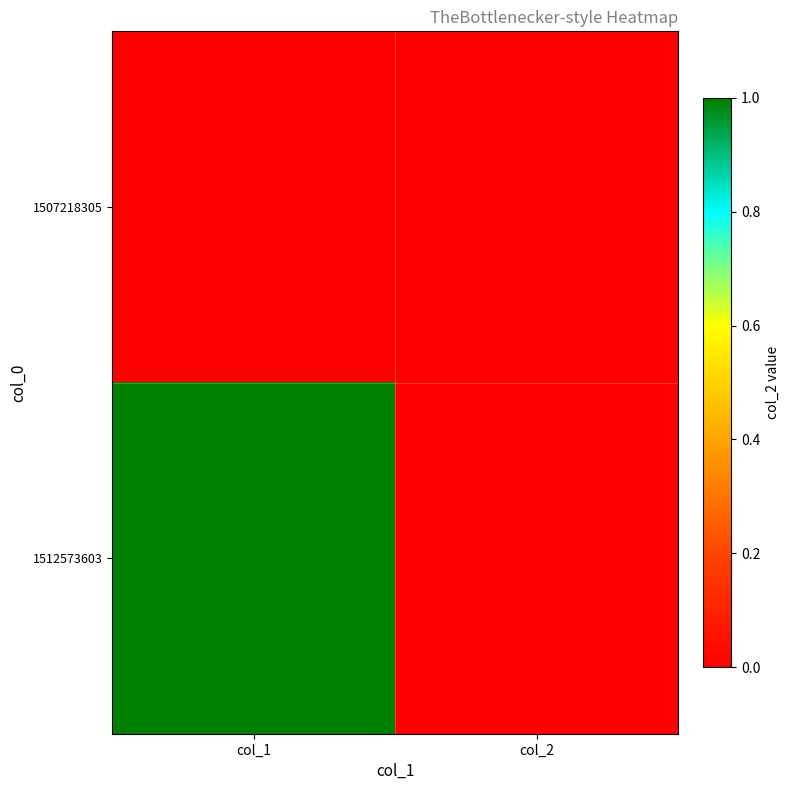

Reading right to left, transcribe all the data shown in this chart.

1507218305: col_2=0	col_1=0
1512573603: col_2=0	col_1=1